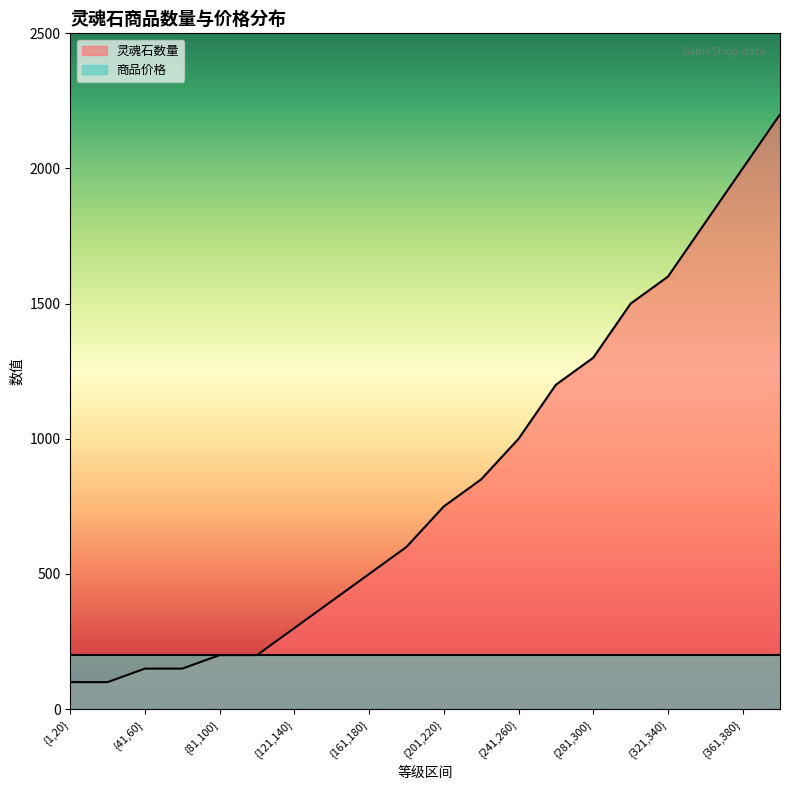

What is the label of the 10th point from the left?

{181,200}